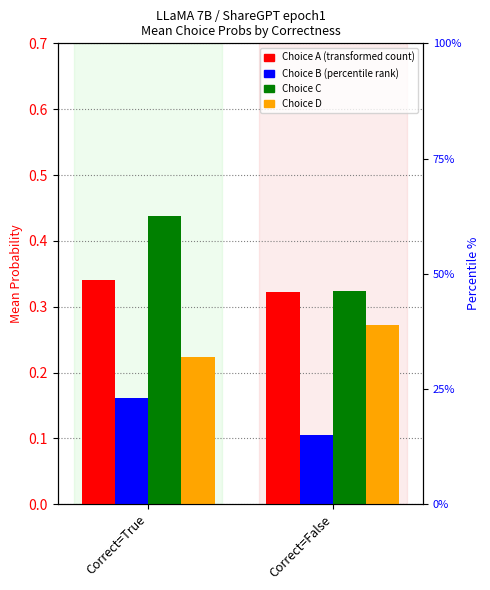

What are all the series names shown in the legend?

Choice A, Choice B, Choice C, Choice D